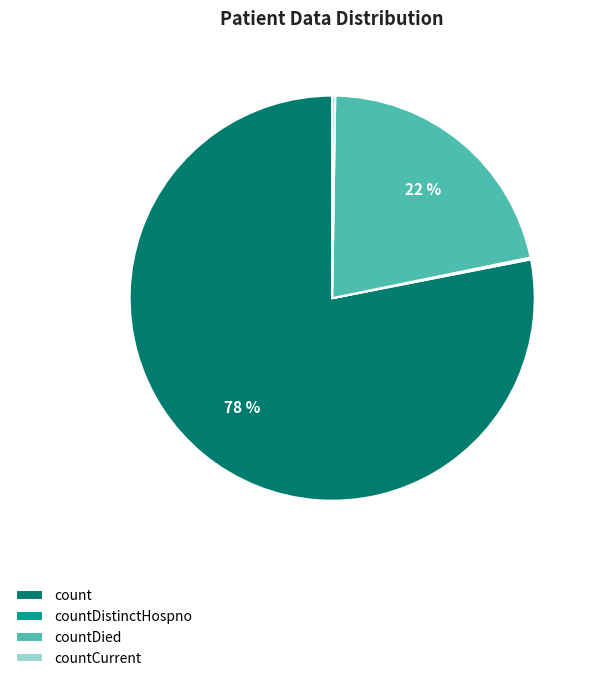

Do countDied and count together represent more than half of the pie?

Yes